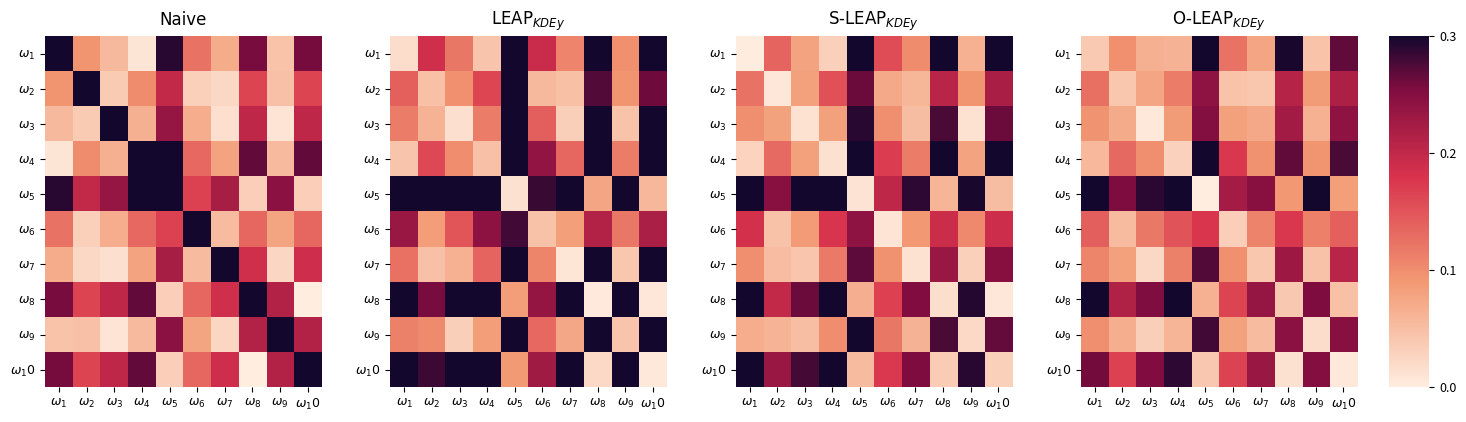

What is the average value of the $\omega_5$ series?

0.2